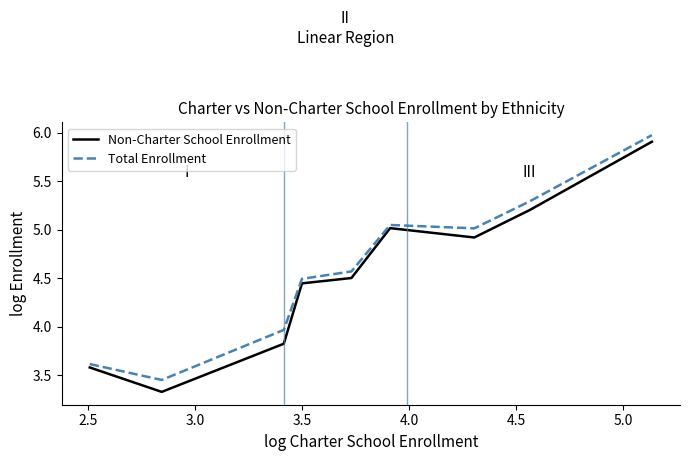

Which series has the largest total across all categories?

Total Enrollment